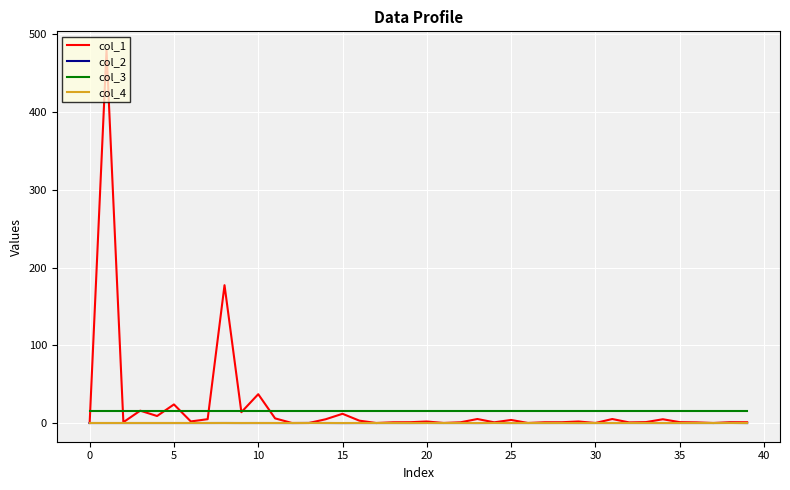

Which series has the largest total across all categories?

col_1